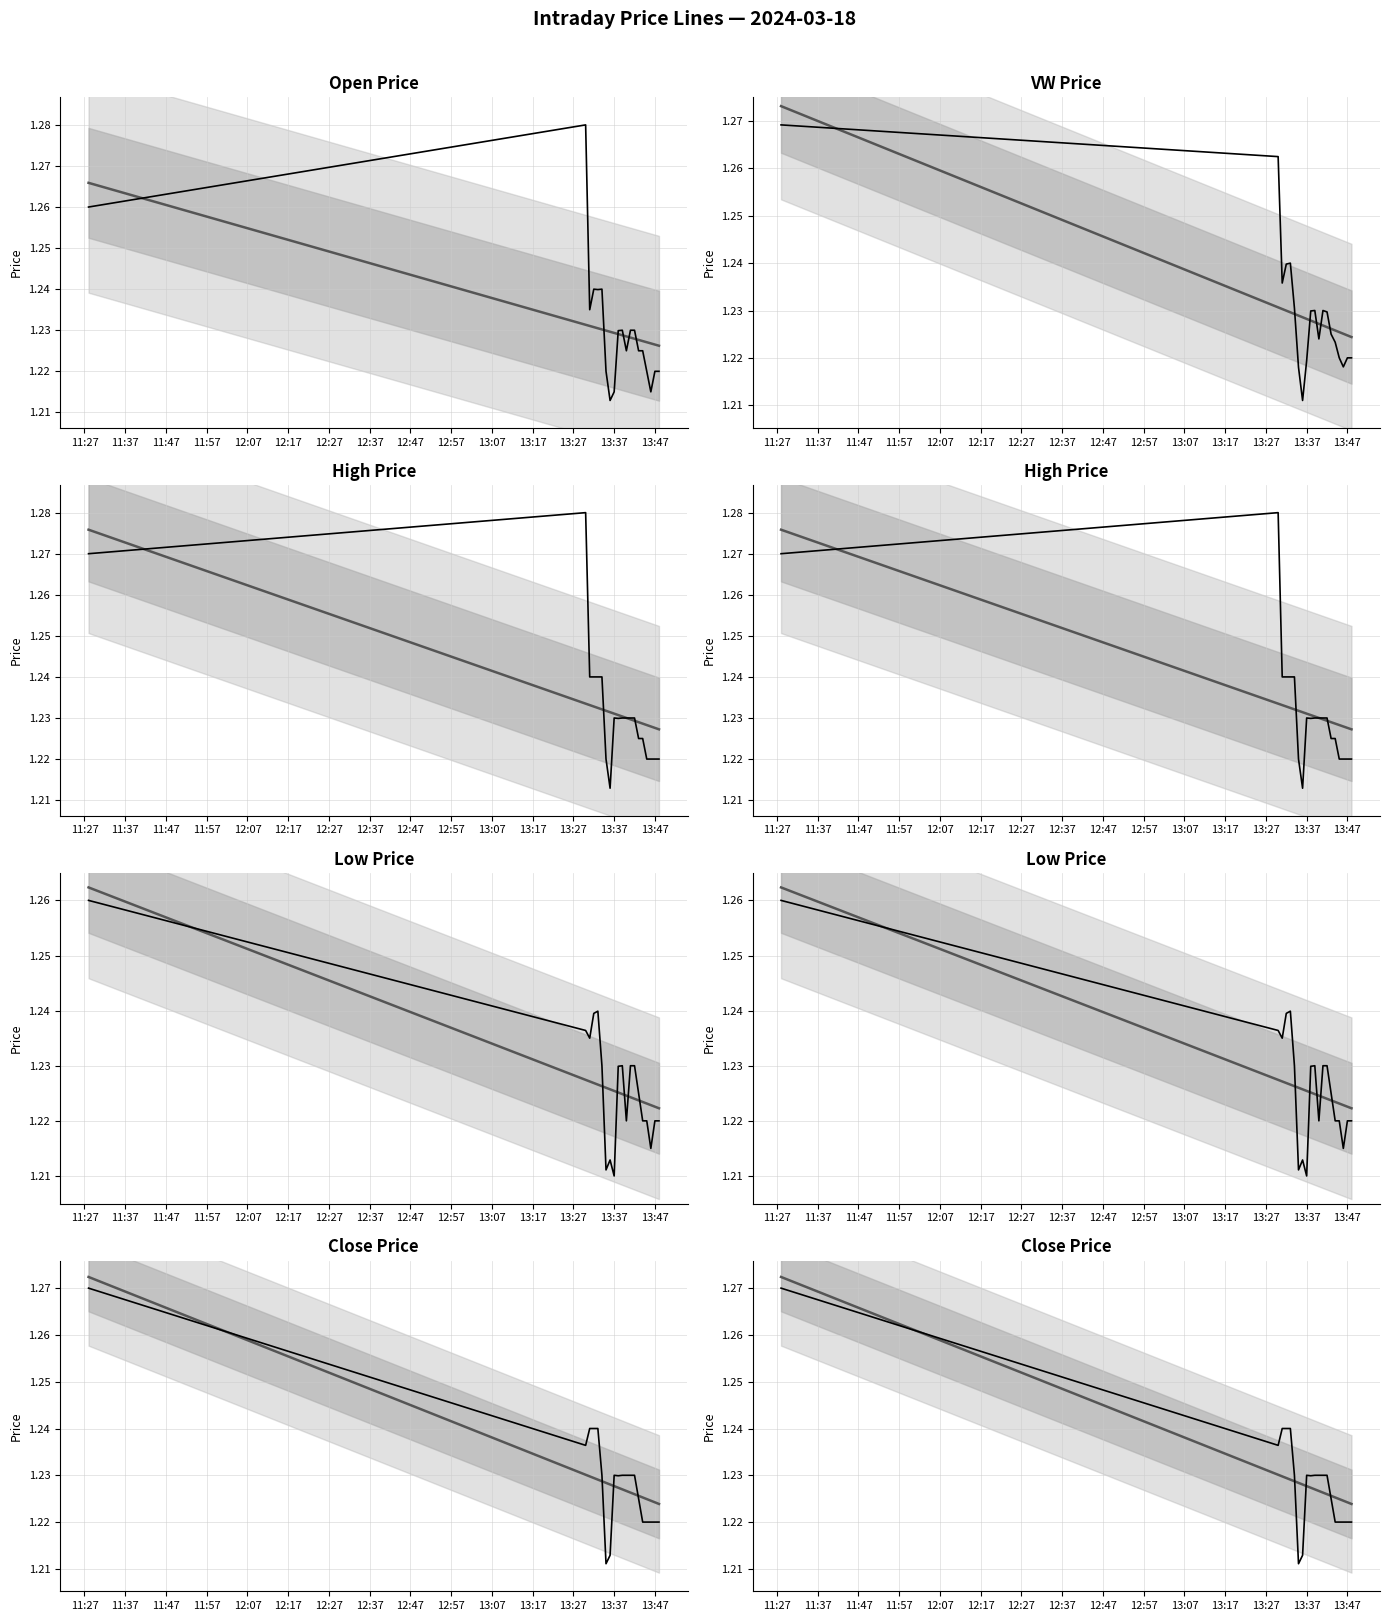

True or false: High Price and Low Price cross at least once.

False